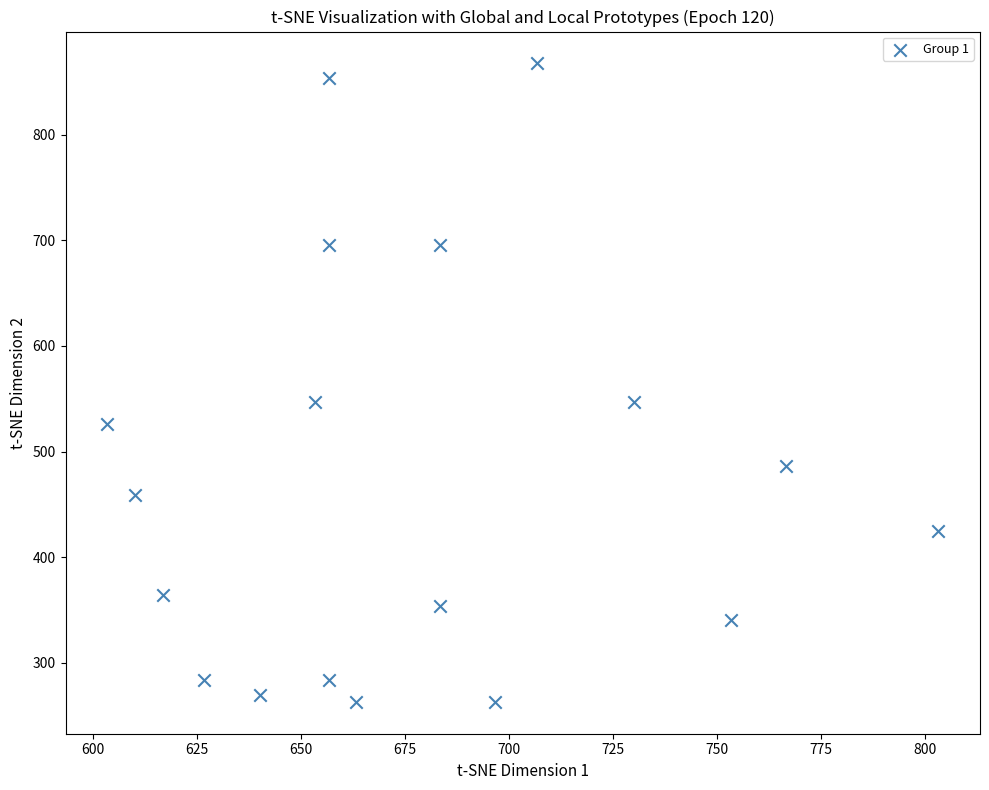

What is the range of X values (max minus min)?

200.0